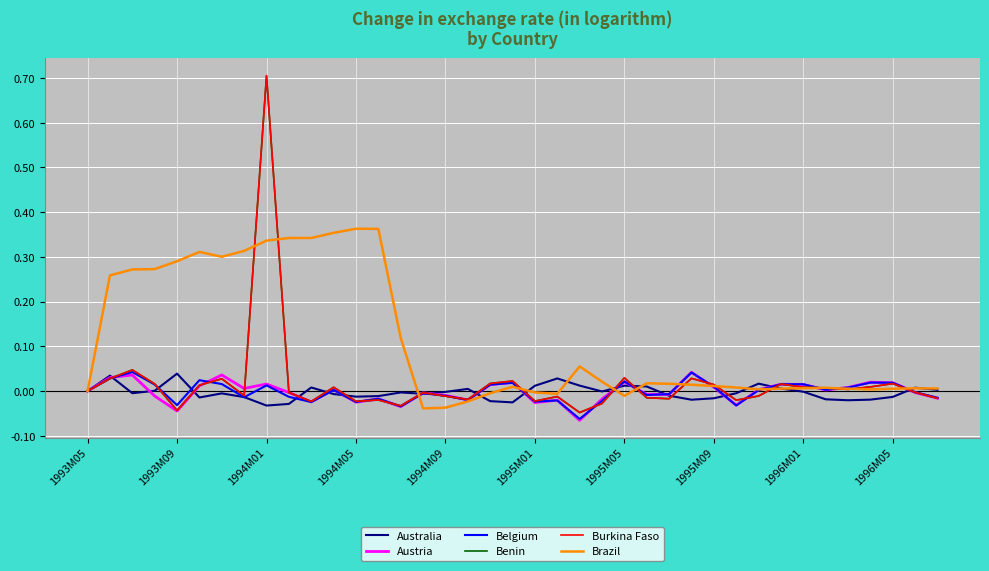

What is the difference between the maximum and minimum values in the Burkina Faso series?

0.8